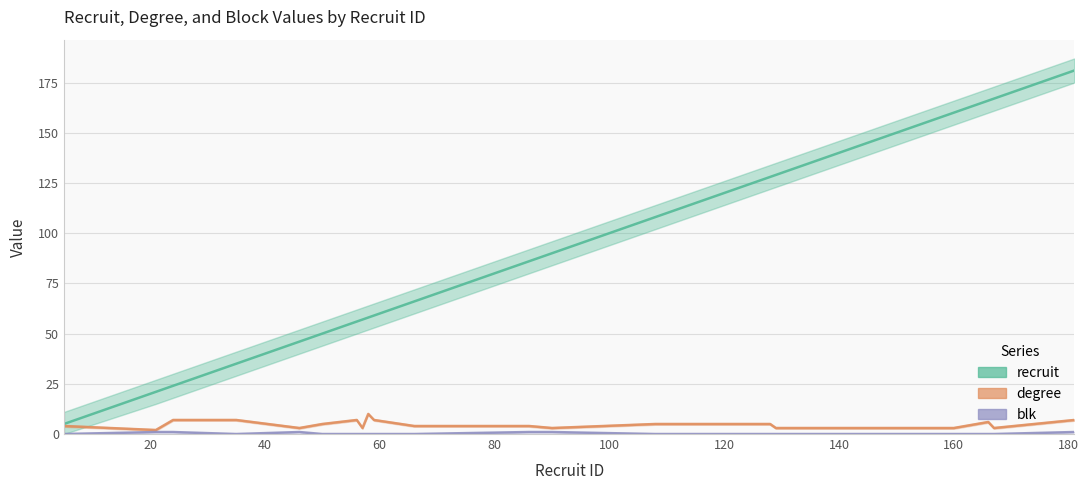

The value of blk at 66 is 0. True or false?

True